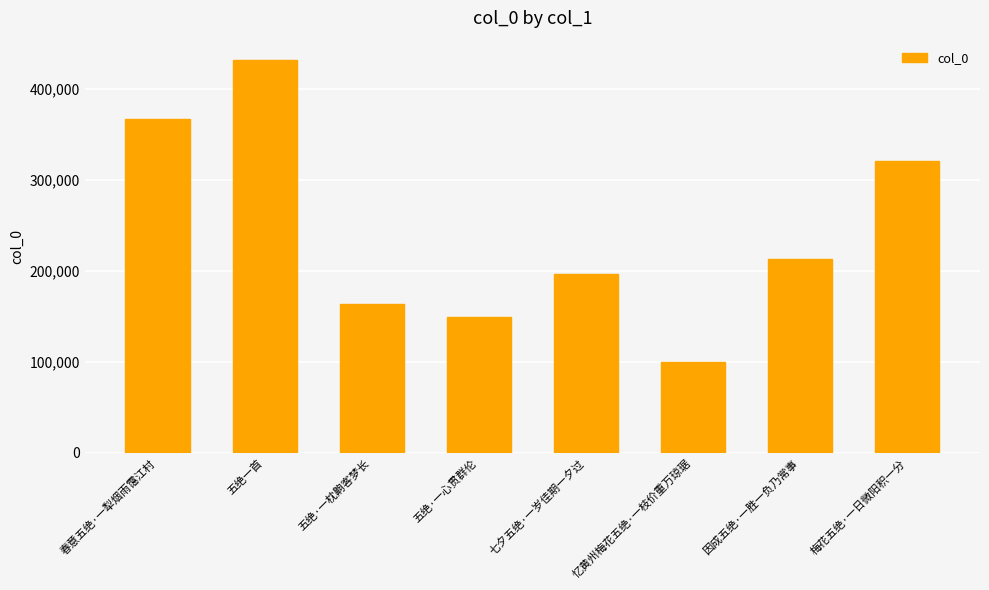

Are the bars horizontal?

No